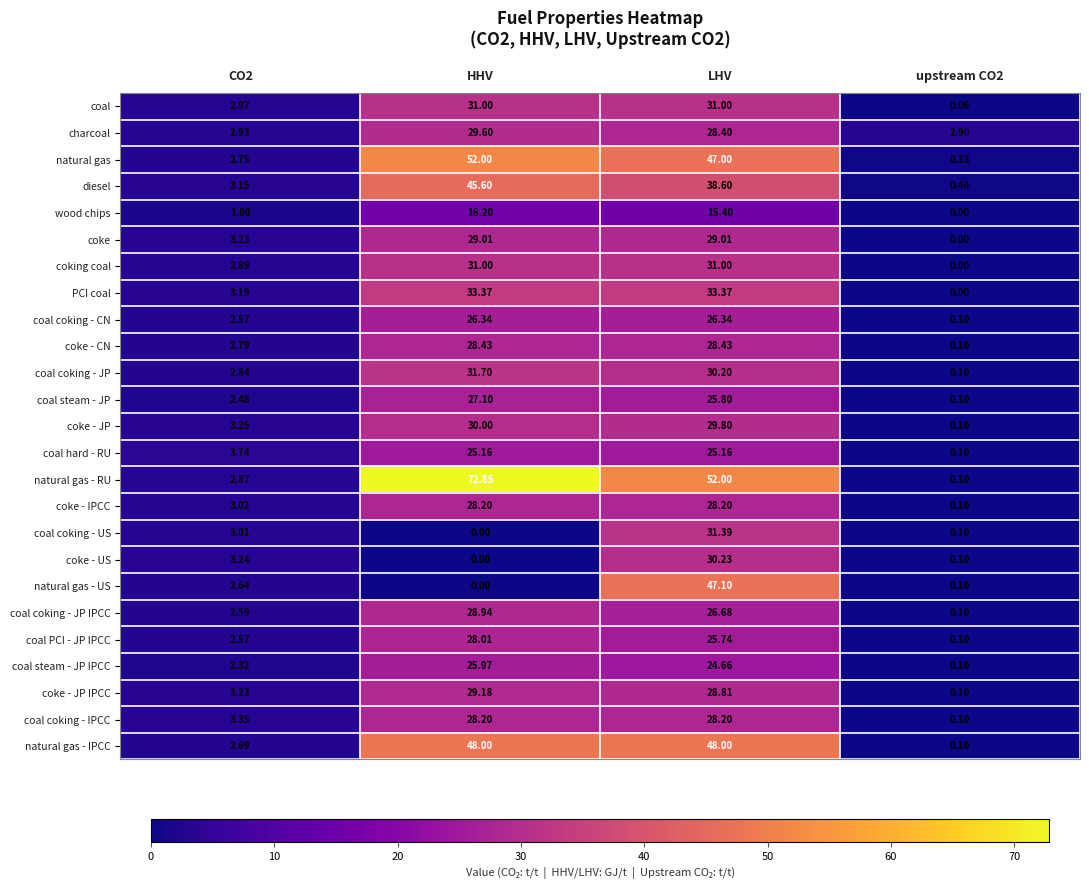

What is the total value across all series at CO2?

72.1